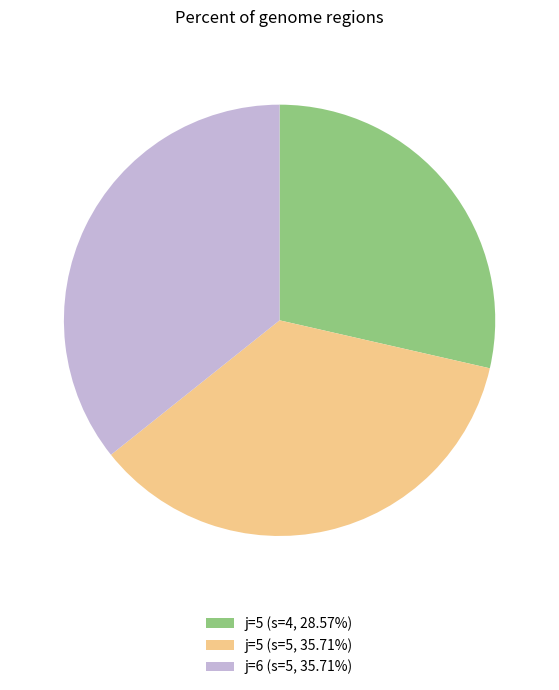

Combined, do j=5 (s=4, 28.57%) and j=6 (s=5, 35.71%) account for over 50%?

Yes